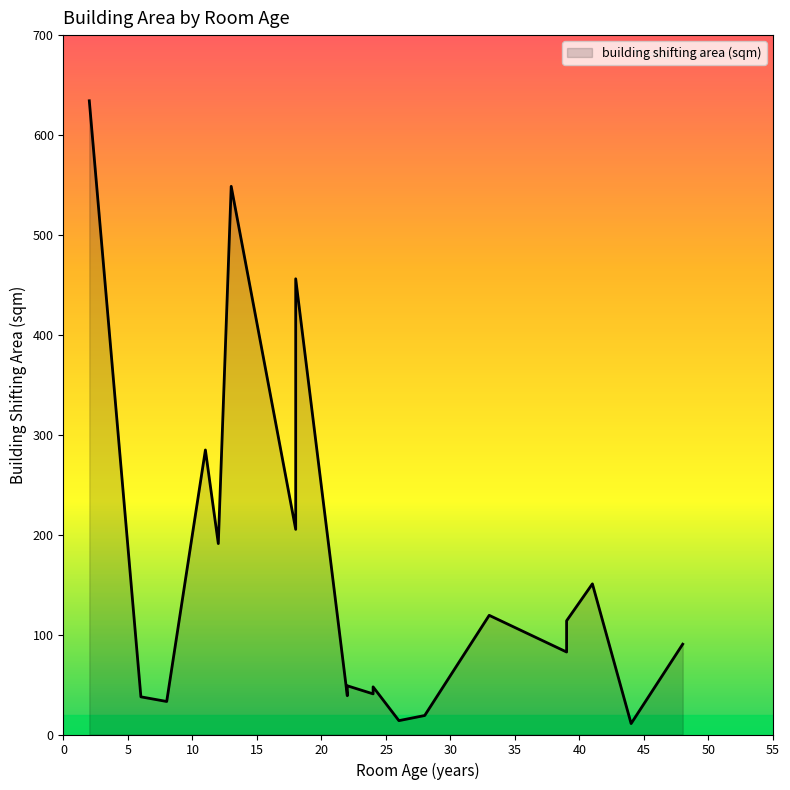

What is the sum of the values at 24 and 39?

154.5